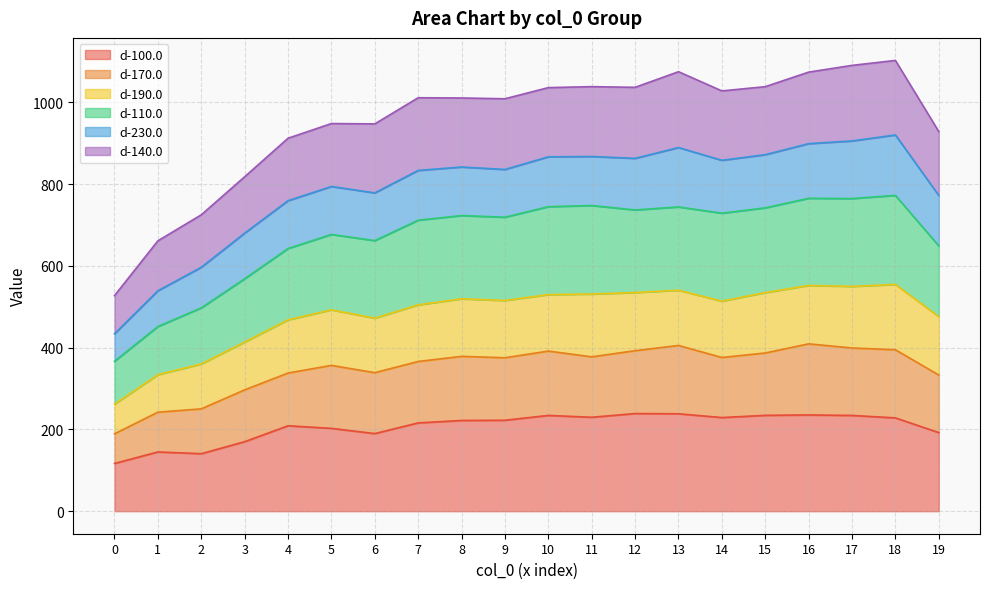

What is the lowest value of the d-100.0 series?

116.7